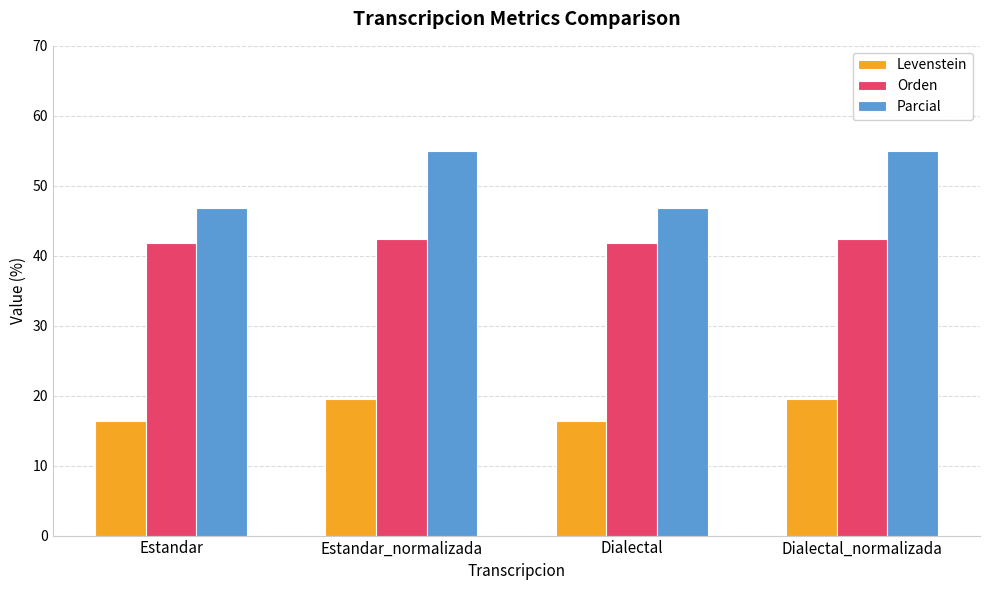

Reading right to left, what are all the values shown in this chart?

Levenstein: Dialectal_normalizada=19.6	Dialectal=16.4	Estandar_normalizada=19.6	Estandar=16.4
Orden: Dialectal_normalizada=42.4	Dialectal=41.8	Estandar_normalizada=42.4	Estandar=41.8
Parcial: Dialectal_normalizada=55.0	Dialectal=46.8	Estandar_normalizada=55.0	Estandar=46.8